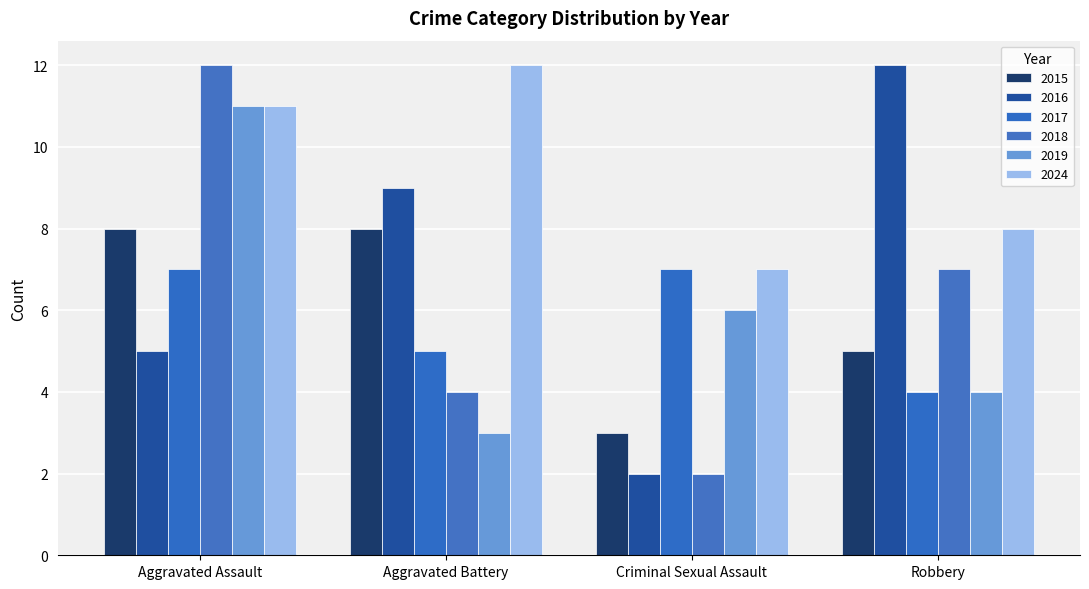

Reading left to right, transcribe all the data shown in this chart.

2015: 8	8	3	5
2016: 5	9	2	12
2019: 11	3	6	4
2024: 11	12	7	8
2017: 7	5	7	4
2018: 12	4	2	7